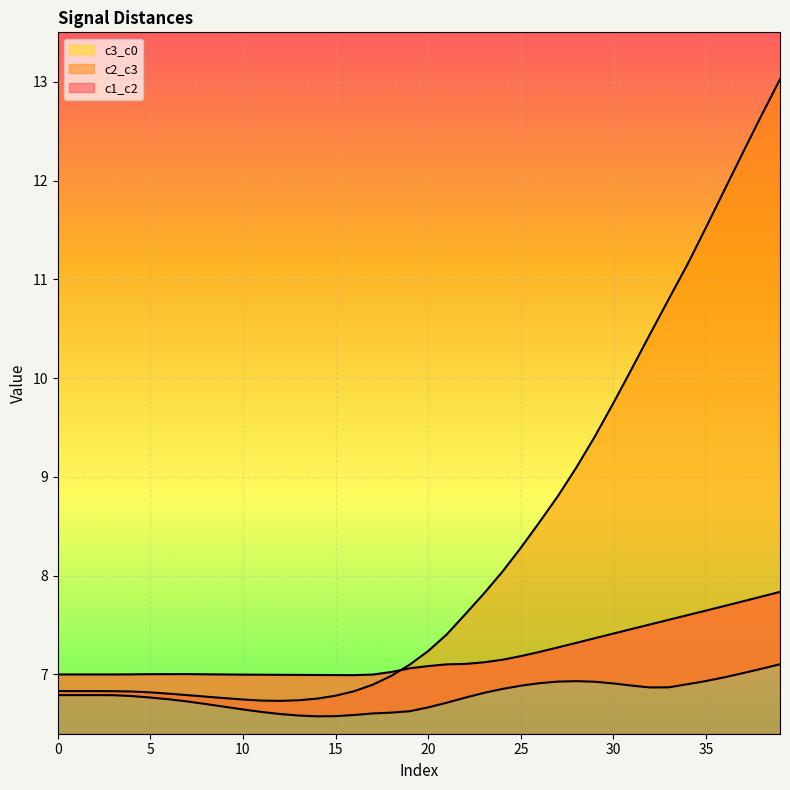

Reading left to right, list all the values displayed in this chart.

c1_c2: 0=6.8	1=6.8	2=6.8	3=6.8	4=6.8	5=6.8	6=6.8	7=6.8	8=6.8	9=6.8	10=6.7	11=6.7	12=6.7	13=6.7	14=6.8	15=6.8	16=6.8	17=6.9	18=7.0	19=7.1	20=7.2	21=7.4	22=7.6	23=7.8	24=8.0	25=8.3	26=8.5	27=8.8	28=9.1	29=9.4	30=9.7	31=10.1	32=10.5	33=10.8	34=11.1	35=11.5	36=11.9	37=12.3	38=12.7	39=13.0
c2_c3: 0=6.8	1=6.8	2=6.8	3=6.8	4=6.8	5=6.8	6=6.7	7=6.7	8=6.7	9=6.7	10=6.6	11=6.6	12=6.6	13=6.6	14=6.6	15=6.6	16=6.6	17=6.6	18=6.6	19=6.6	20=6.7	21=6.7	22=6.8	23=6.8	24=6.9	25=6.9	26=6.9	27=6.9	28=6.9	29=6.9	30=6.9	31=6.9	32=6.9	33=6.9	34=6.9	35=6.9	36=7.0	37=7.0	38=7.1	39=7.1
c3_c0: 0=7.0	1=7.0	2=7.0	3=7.0	4=7.0	5=7.0	6=7.0	7=7.0	8=7.0	9=7.0	10=7.0	11=7.0	12=7.0	13=7.0	14=7.0	15=7.0	16=7.0	17=7.0	18=7.0	19=7.1	20=7.1	21=7.1	22=7.1	23=7.1	24=7.1	25=7.2	26=7.2	27=7.3	28=7.3	29=7.4	30=7.4	31=7.5	32=7.5	33=7.6	34=7.6	35=7.6	36=7.7	37=7.7	38=7.8	39=7.8